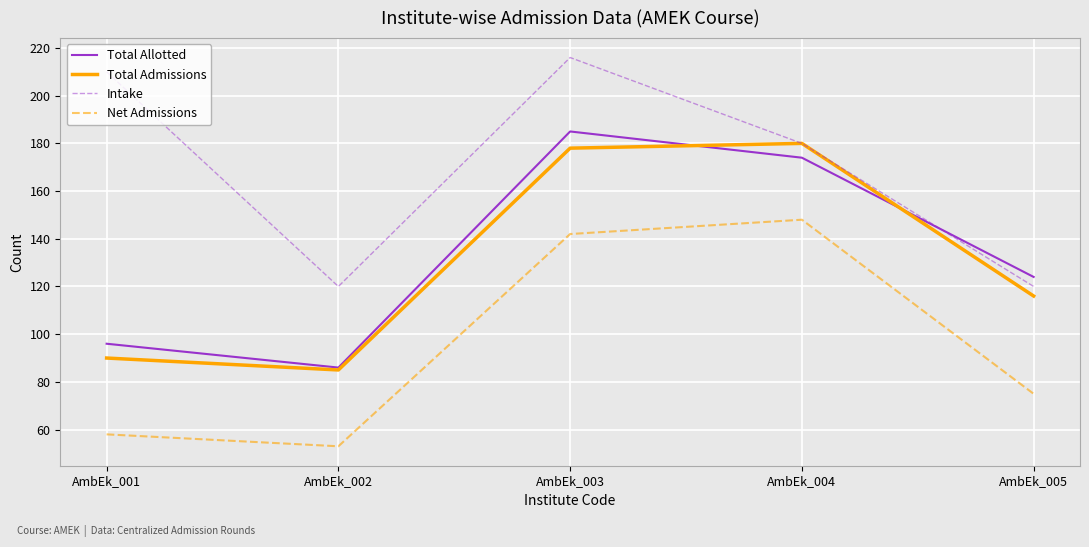

Is the value of Net Admissions at AmbEk_004 greater than the value of Total Allotted at AmbEk_004?

No